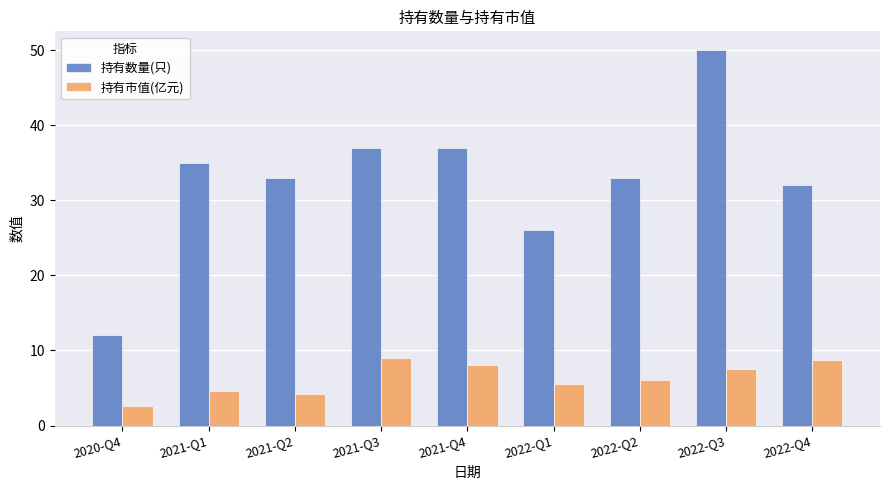

What is the greatest value displayed?

50.0